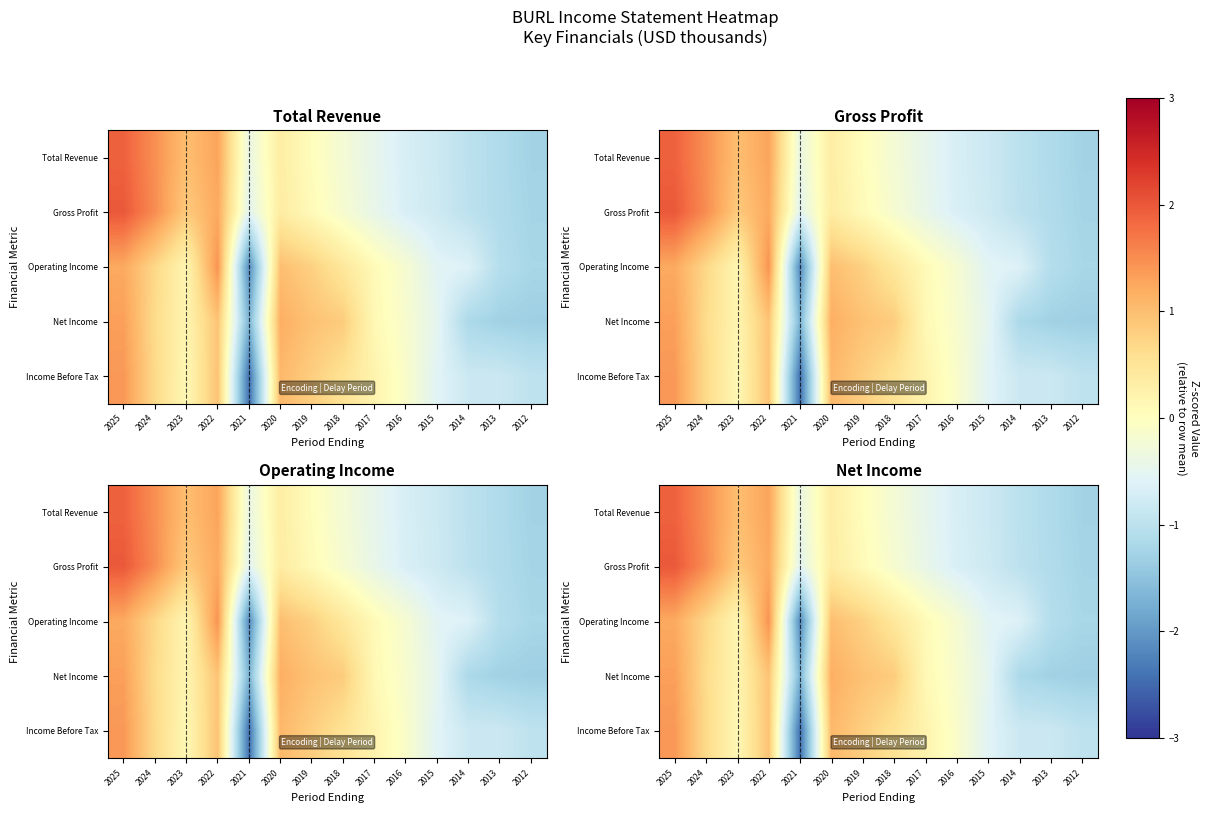

List the labels in order of Gross Profit value, smallest first.

2012, 2013, 2014, 2015, 2016, 2021, 2017, 2018, 2019, 2020, 2023, 2022, 2024, 2025